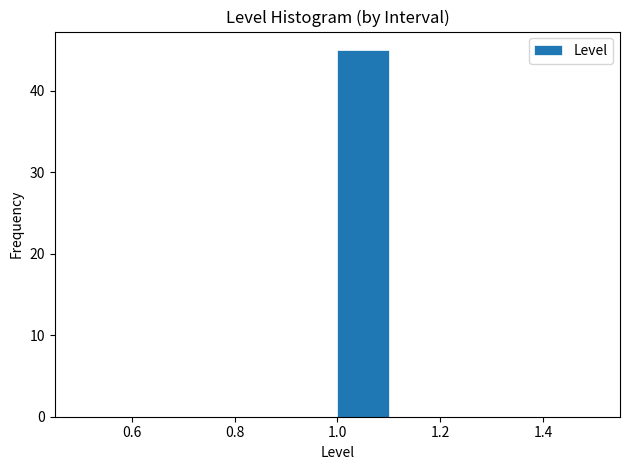

Over which range of the x-axis is the bar tallest?

1.0 to 1.1